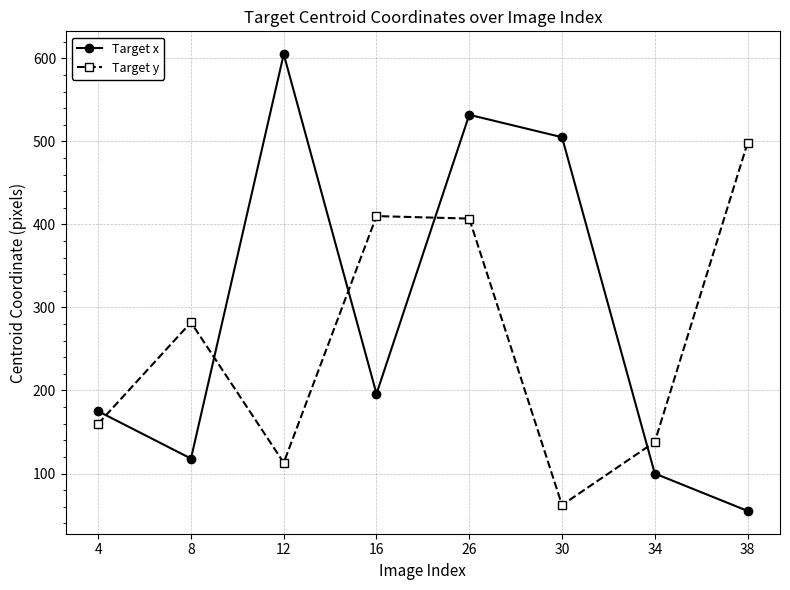

The value of Target y at 8 is 503. True or false?

False